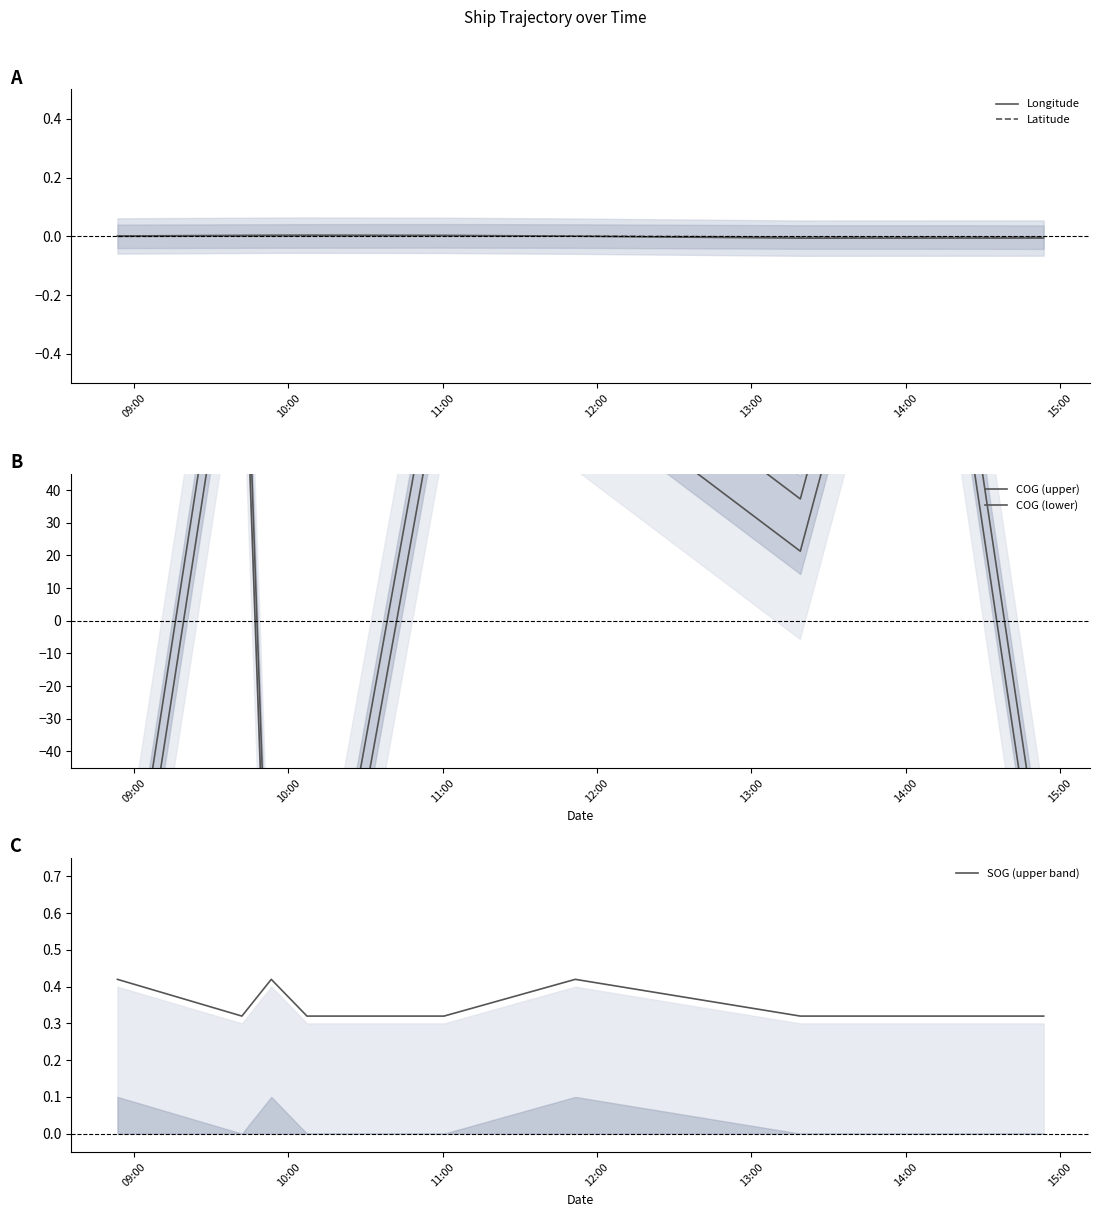

What are all the series names shown in the legend?

Longitude, Latitude, COG (upper), COG (lower), SOG (upper band)